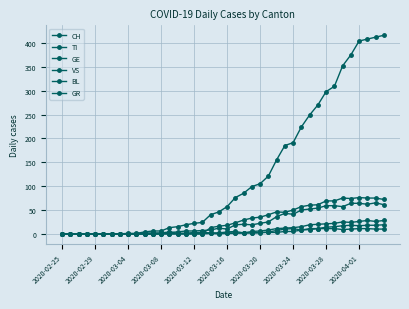

Count the number of categories in the chart.

40